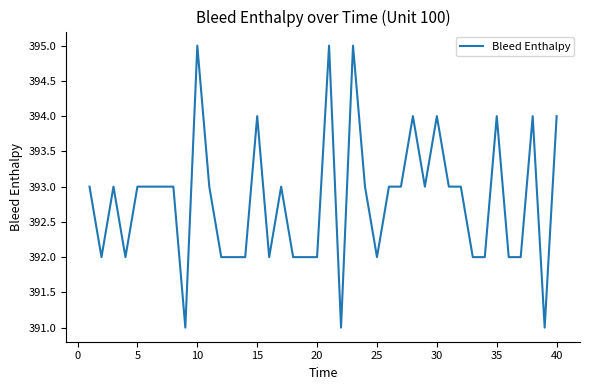

What is the difference between the maximum and minimum values?

4